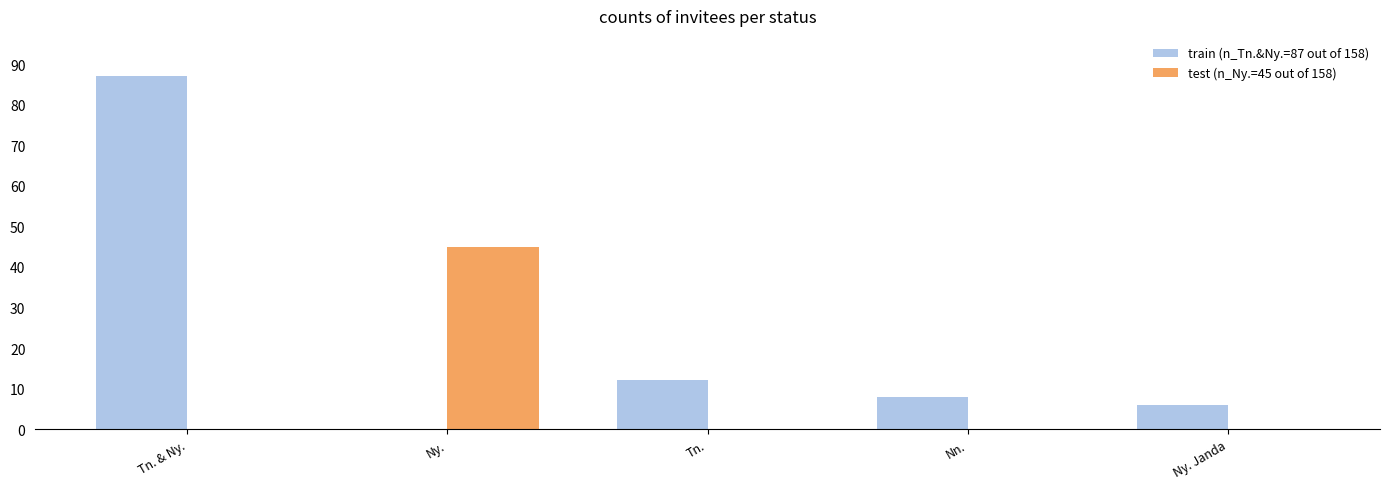

True or false: test (n_Ny.=45 out of 158) has a value of 80 at Ny..

False